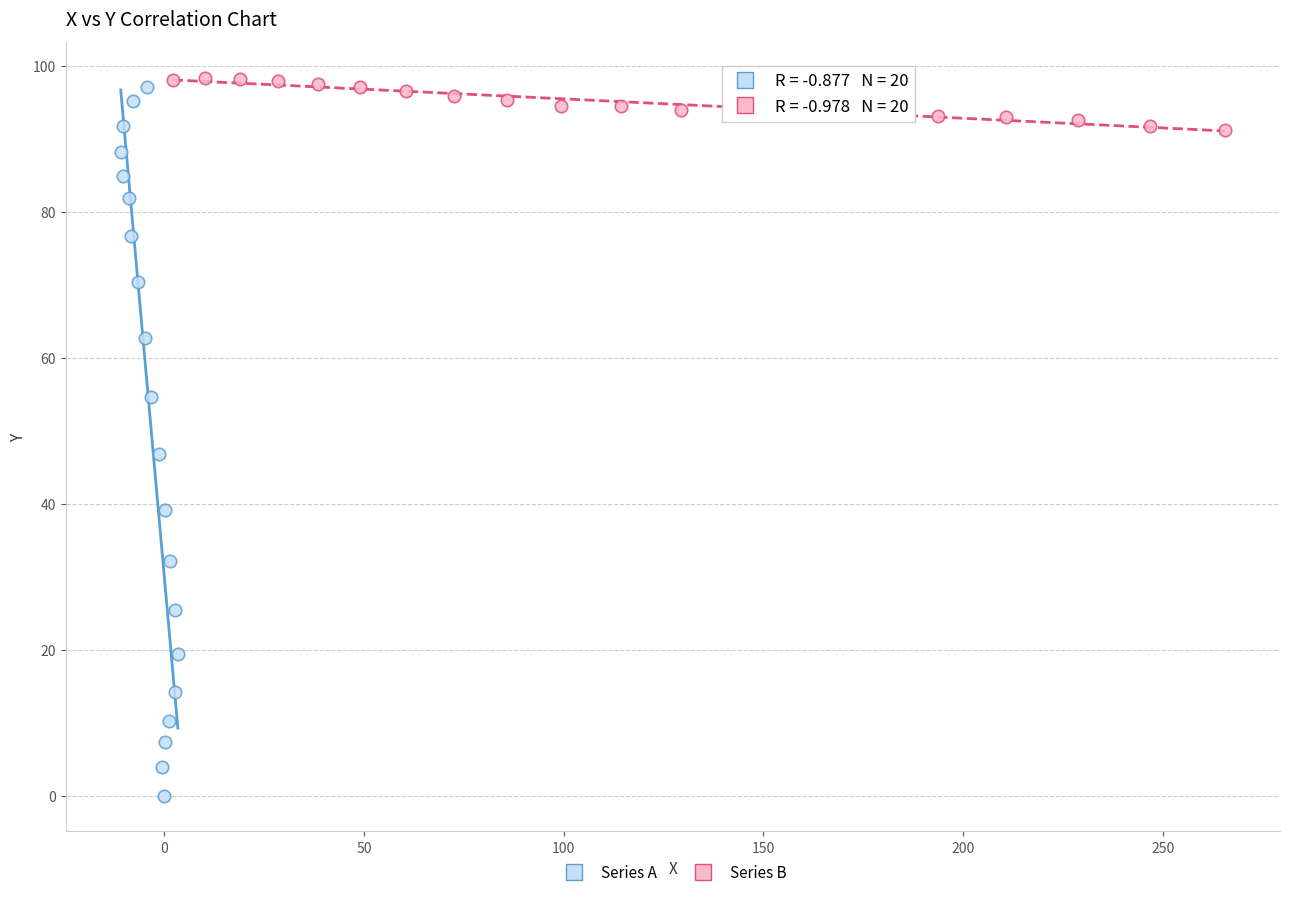

Which series contains the lowest Y value?

Series A